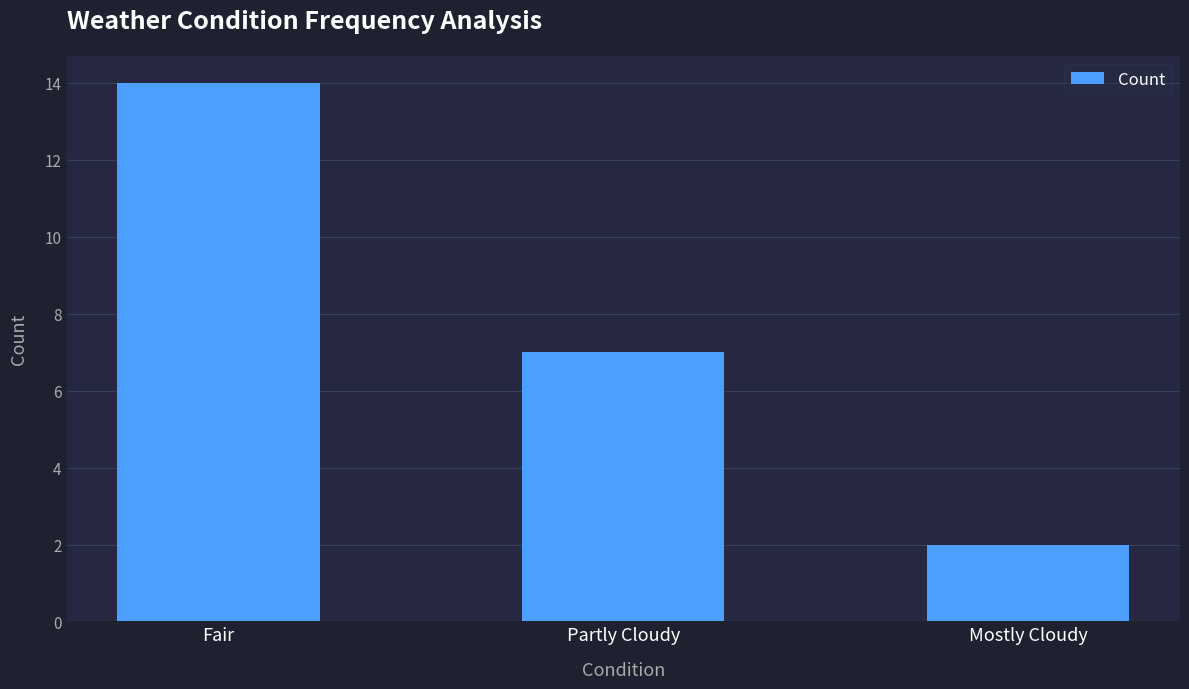

List the labels in order of value, smallest first.

Mostly Cloudy, Partly Cloudy, Fair